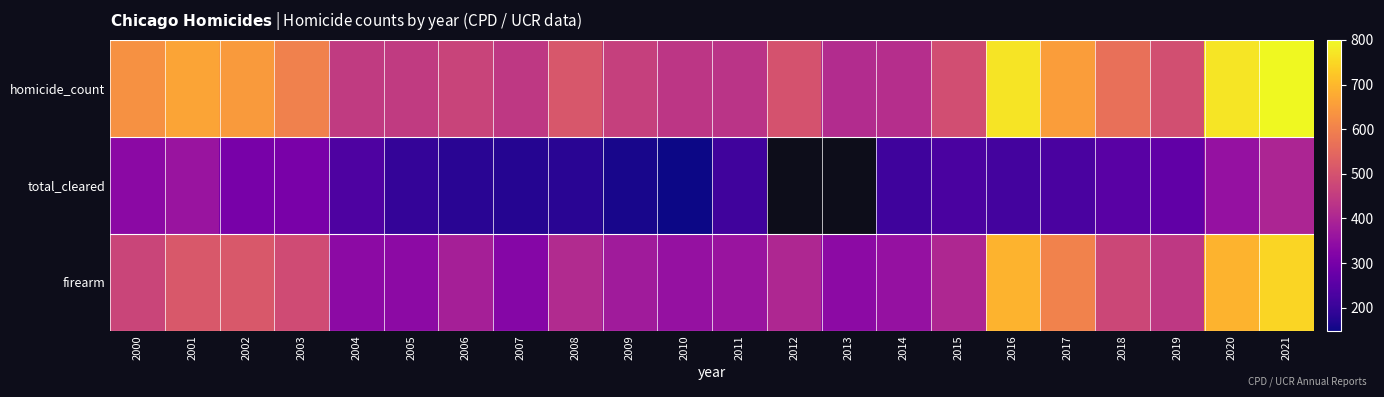

Which category has the lowest value in the total_cleared series?

2010